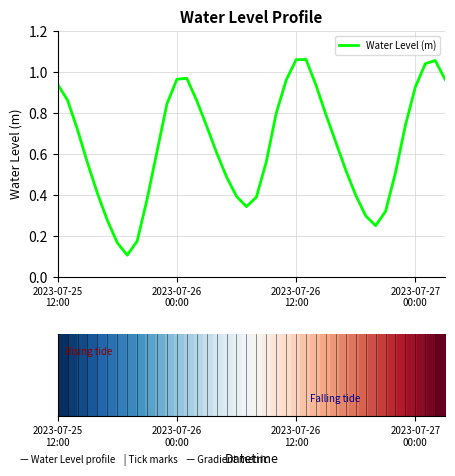

Does the chart have visible grid lines?

Yes